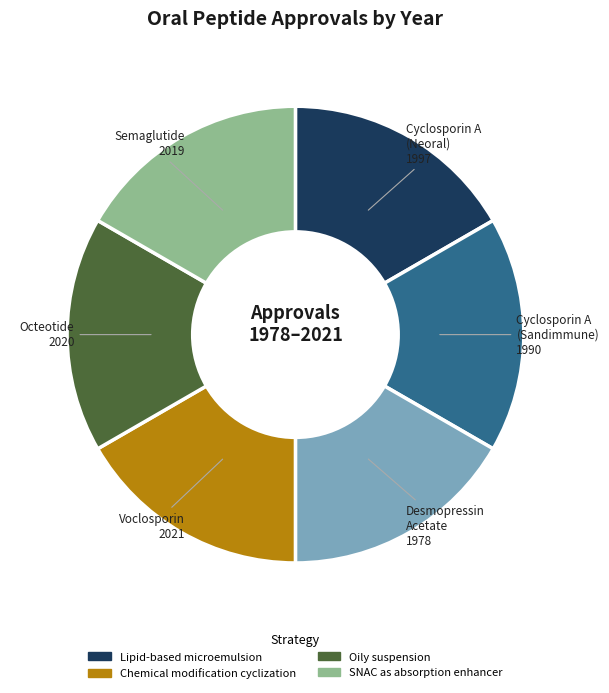

The Cyclosporin A (Neoral) slice represents 24% of the pie. True or false?

False